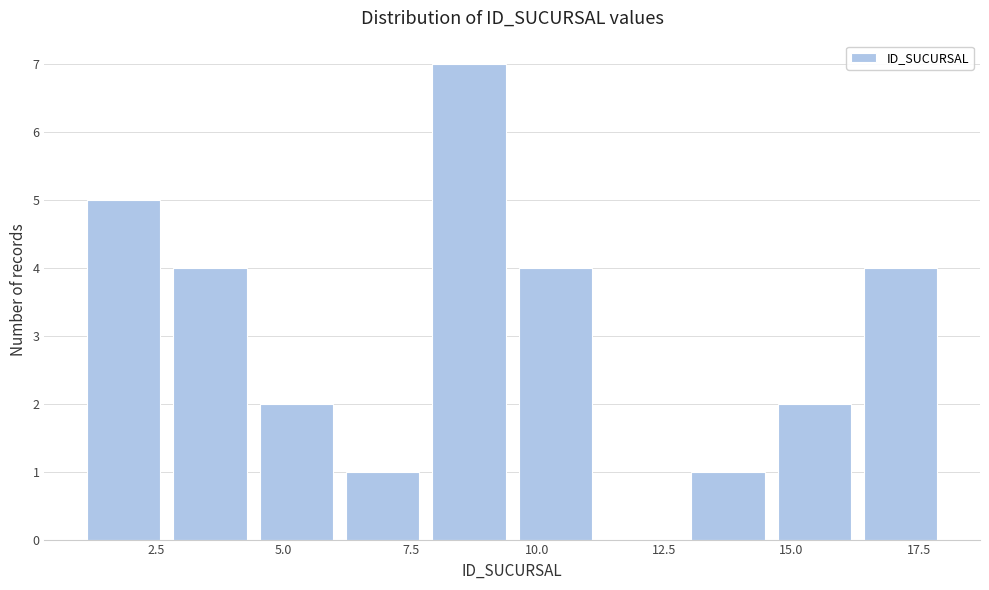

Around what value on the x-axis is the tallest bar? Give the approximate position of its centre, as read against the axis.

8.5